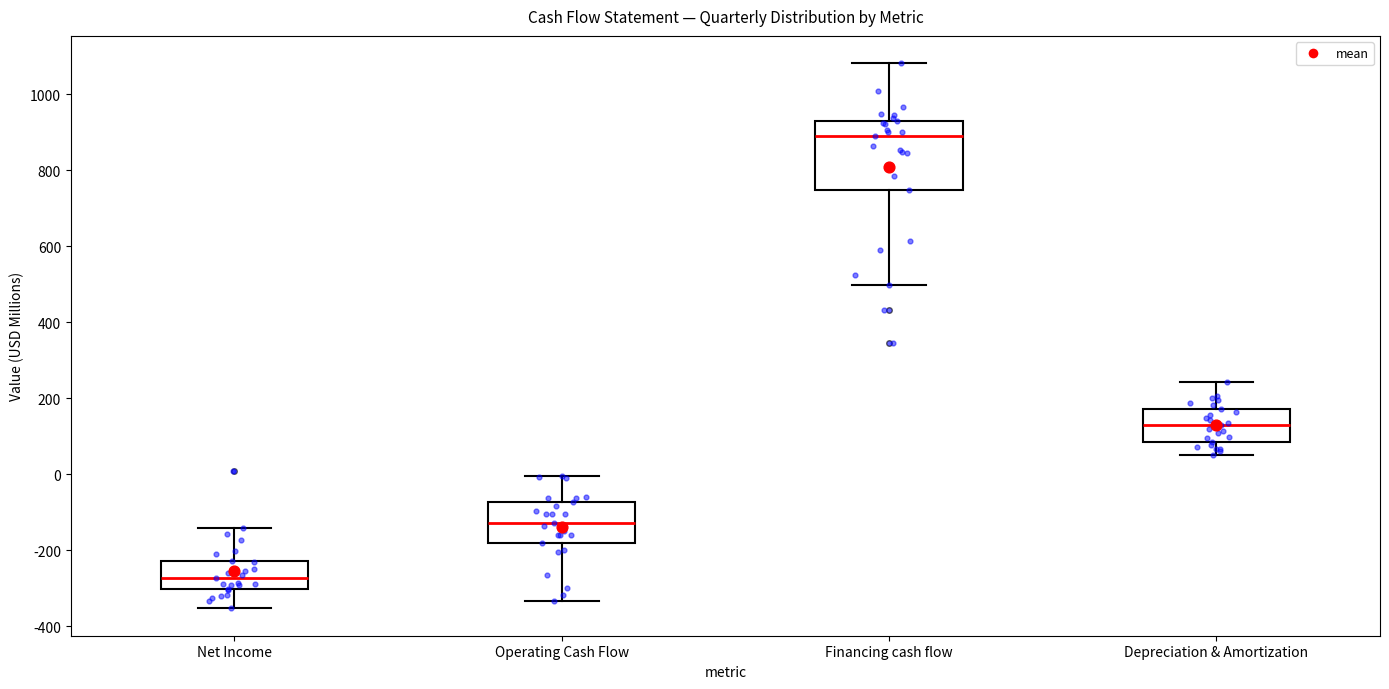

Reading left to right, transcribe this box plot: for each box, give where its median line is, the range the box spans, and where its two whiskers end, as read against the y-axis. The values are not printed on the chart, so give them approximately, as read against the axis.

Net Income: median -280, box -300 to -220, whiskers -360 to -140
Operating Cash Flow: median -120, box -180 to -80, whiskers -340 to 0
Financing cash flow: median 900, box 740 to 940, whiskers 500 to 1080
Depreciation & Amortization: median 120, box 80 to 180, whiskers 40 to 240